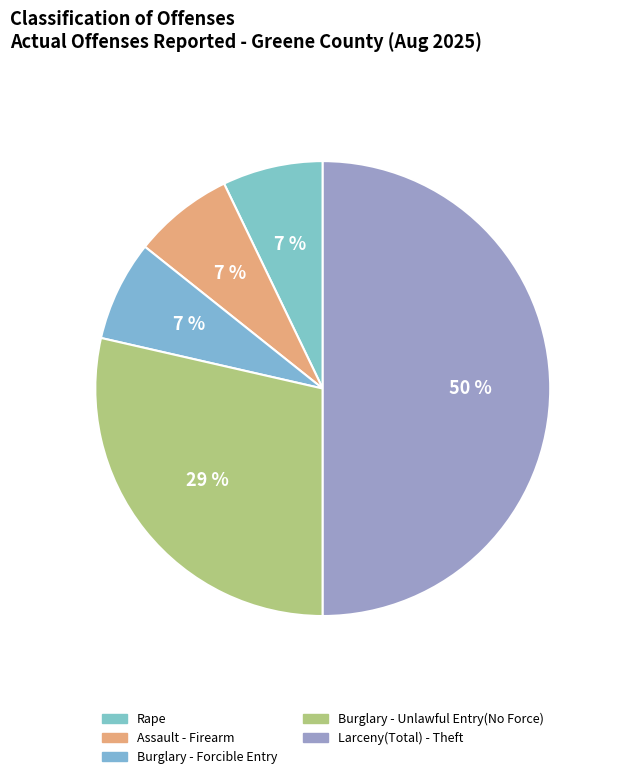

How many slices are in this pie chart?

5